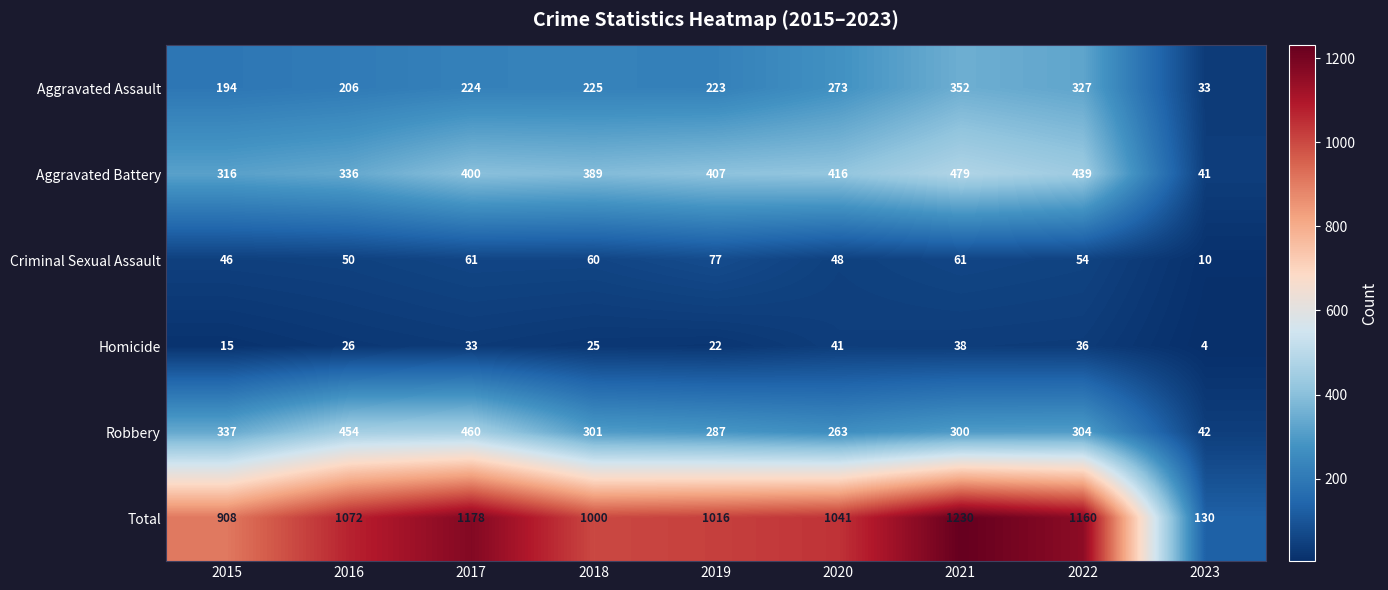

How many series are shown in this chart?

6